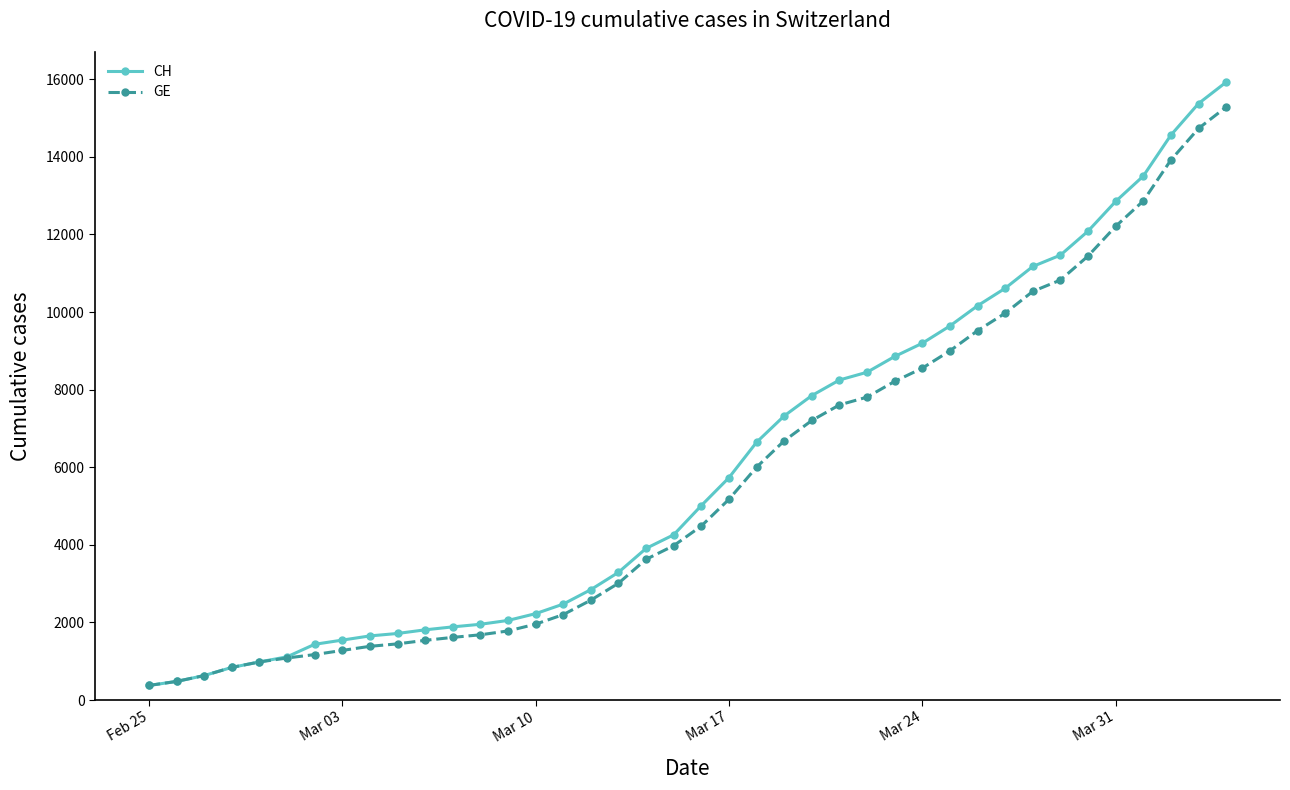

What is the lowest value of the CH series?

375